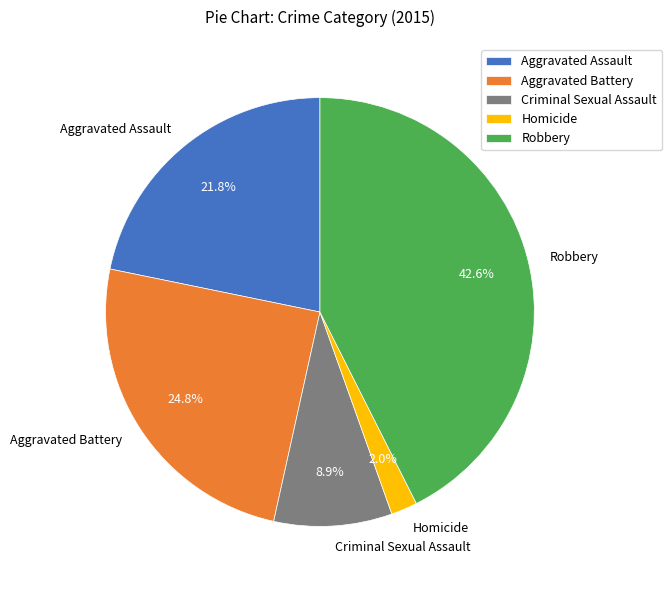

Which category has the smallest portion of the pie?

Homicide